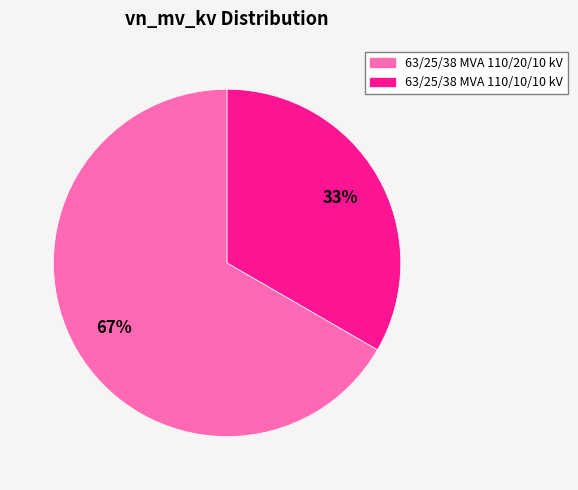

To the nearest percent, what portion does 63/25/38 MVA 110/10/10 kV represent?

33%